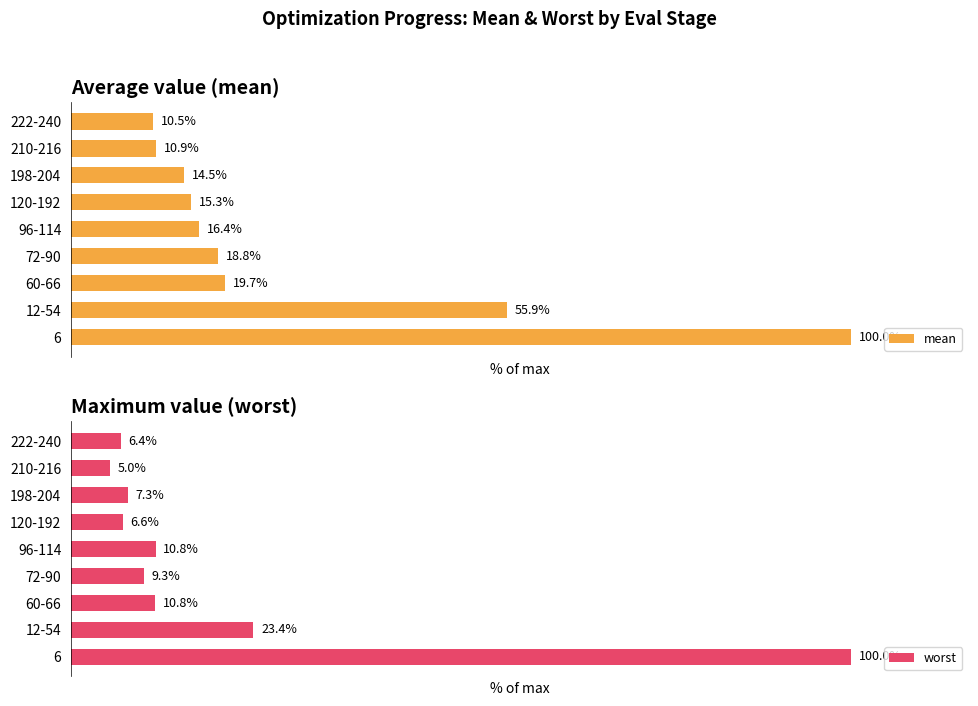

What is the sum of all mean values?

262.0